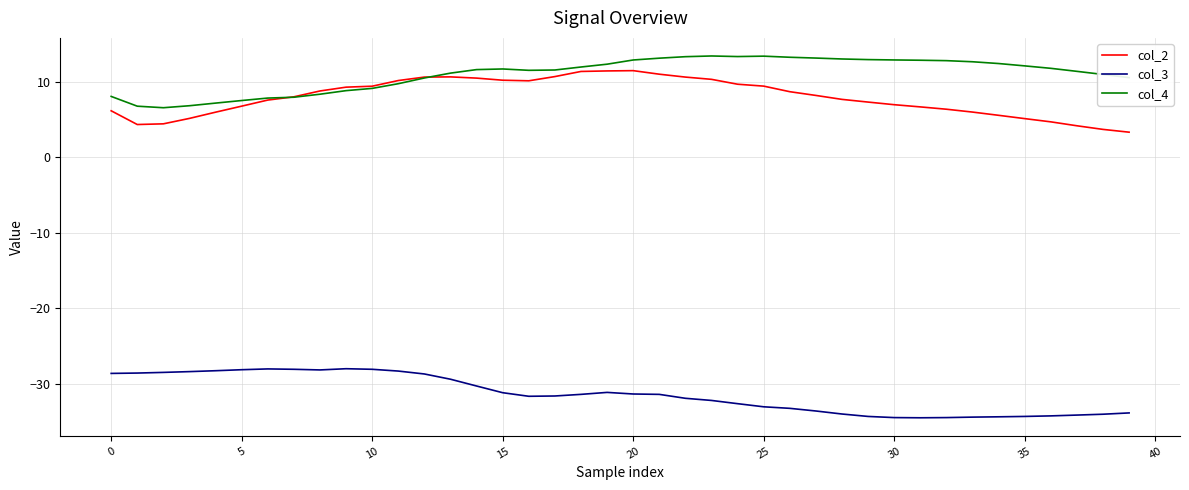

How many intersections are there between col_2 and col_4?

2